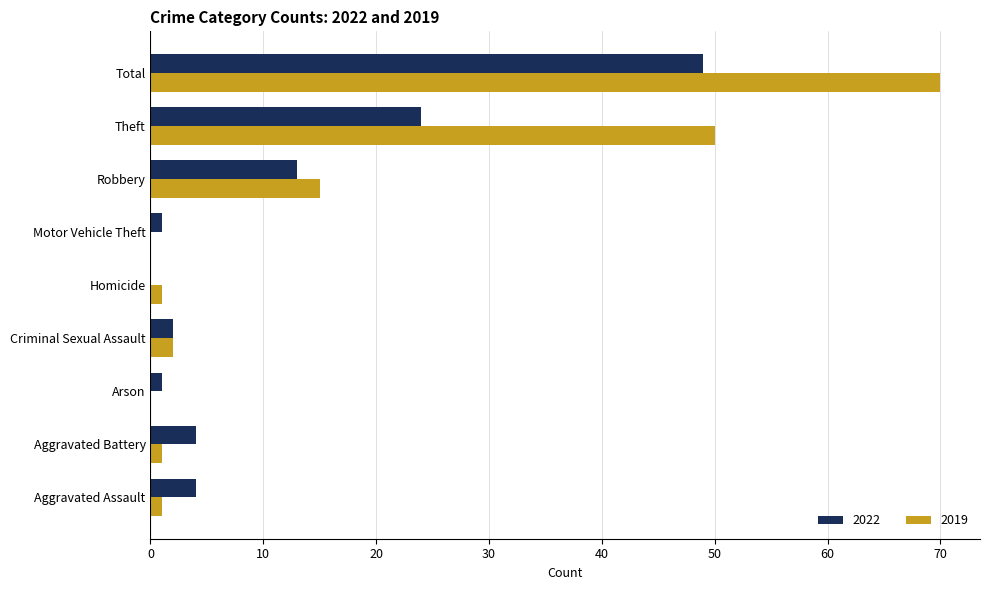

Which category has the highest value in the 2022 series?

Total